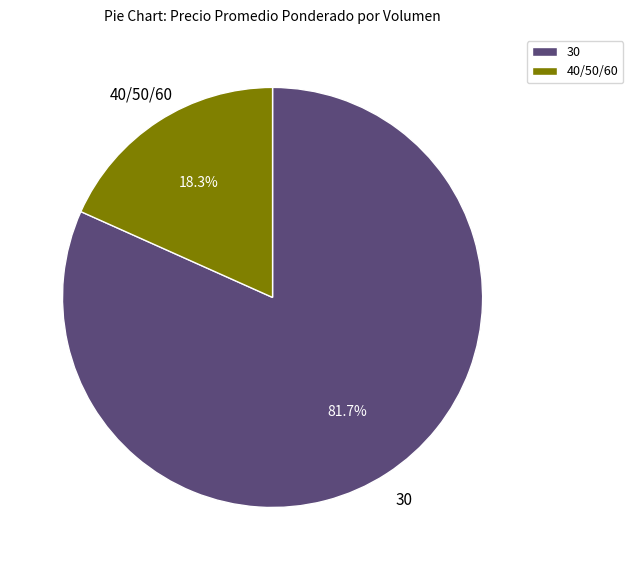

To the nearest percent, what portion does 30 represent?

82%